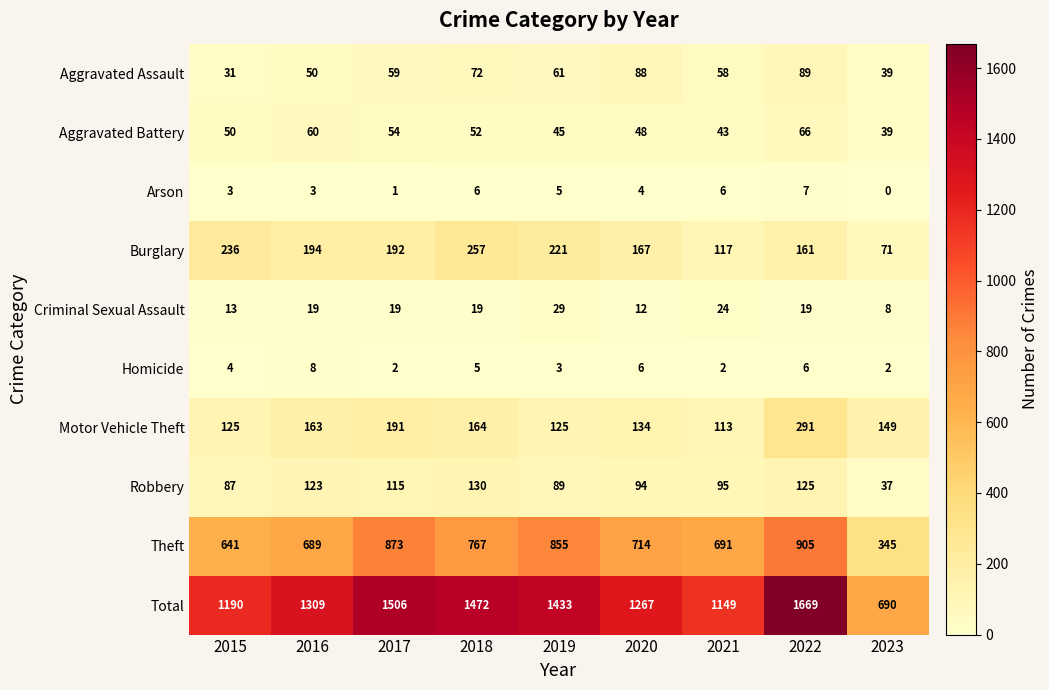

Which series has the largest total across all categories?

Total